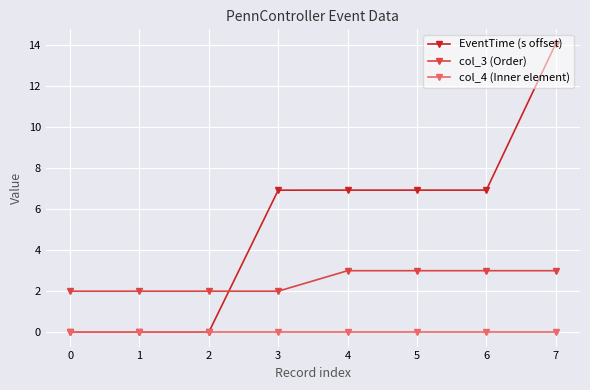

What is the difference between the second highest and second lowest values in the col_3 (Order) series?

1.0